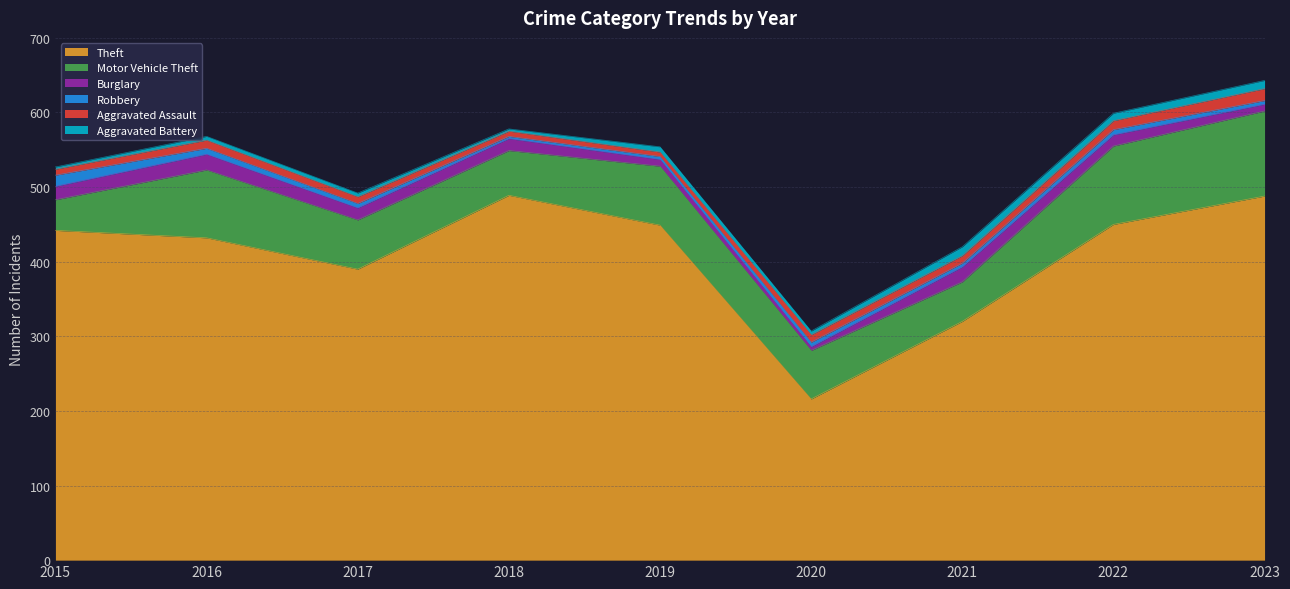

What is the value of the Theft point at the 2nd from the left?

432